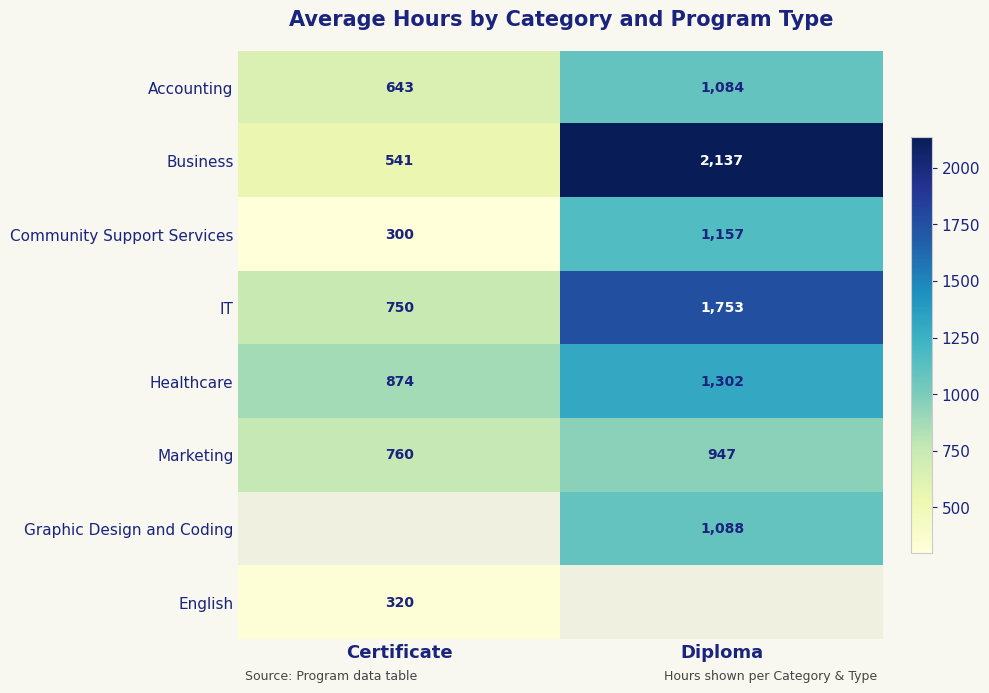

What is the difference between the IT values at Diploma and Certificate?

1003